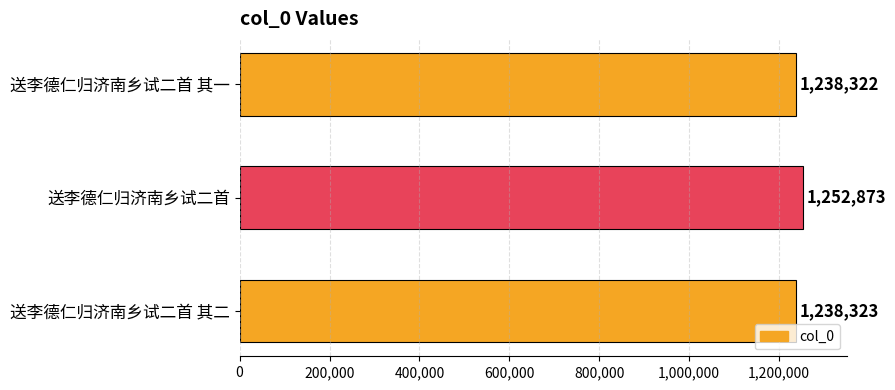

The value at 送李德仁归济南乡试二首 is 2110923. True or false?

False